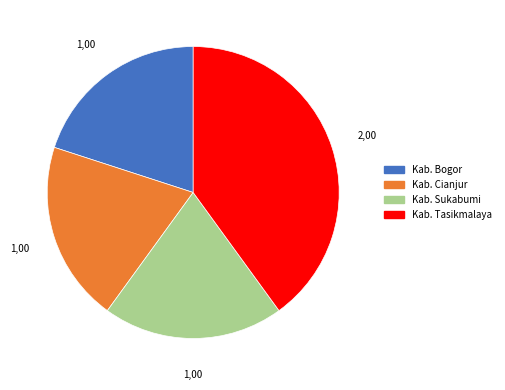

Is there any slice that represents more than half of the pie?

No